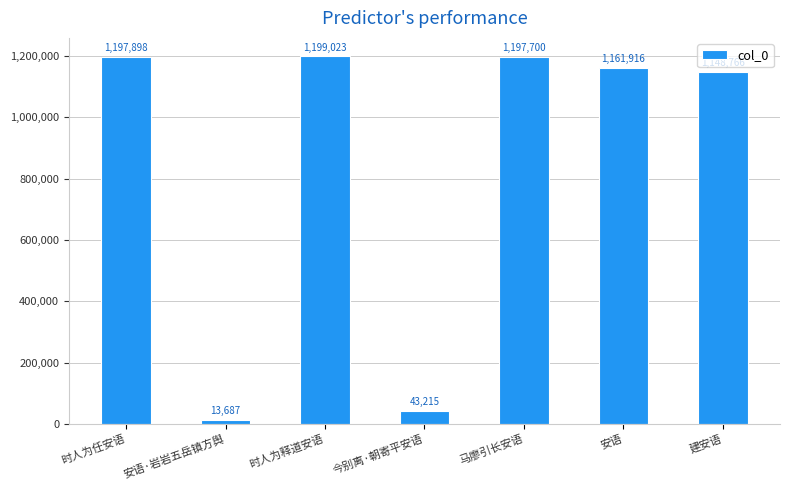

Rank the categories by value from lowest to highest.

安语·岩岩五岳镇方舆, 今别离·朝寄平安语, 建安语, 安语, 马廖引长安语, 时人为任安语, 时人为释道安语